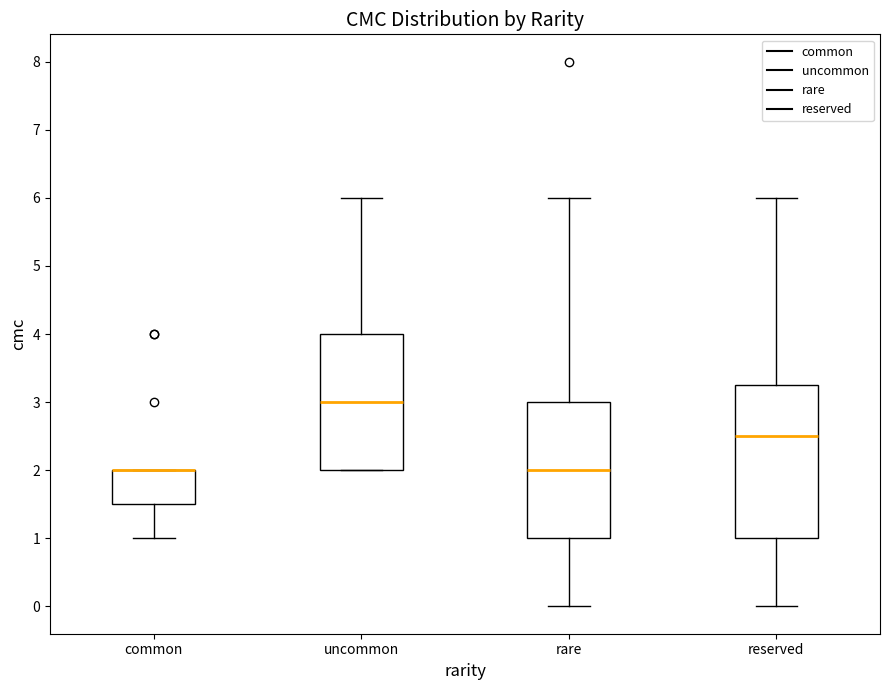

Where does the lower whisker of the box for reserved end on the y-axis? The values are not printed on the chart, so give them approximately, as read against the axis.

0.0